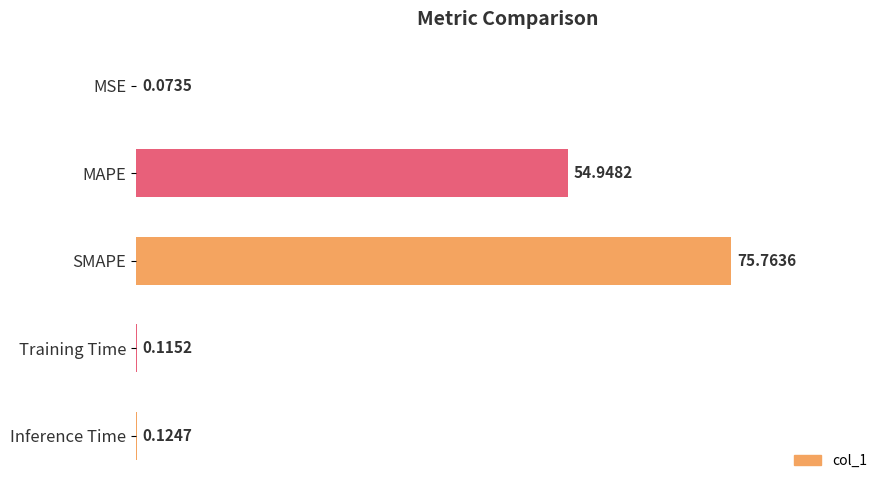

Where is the data nearest to the value 37?

MAPE